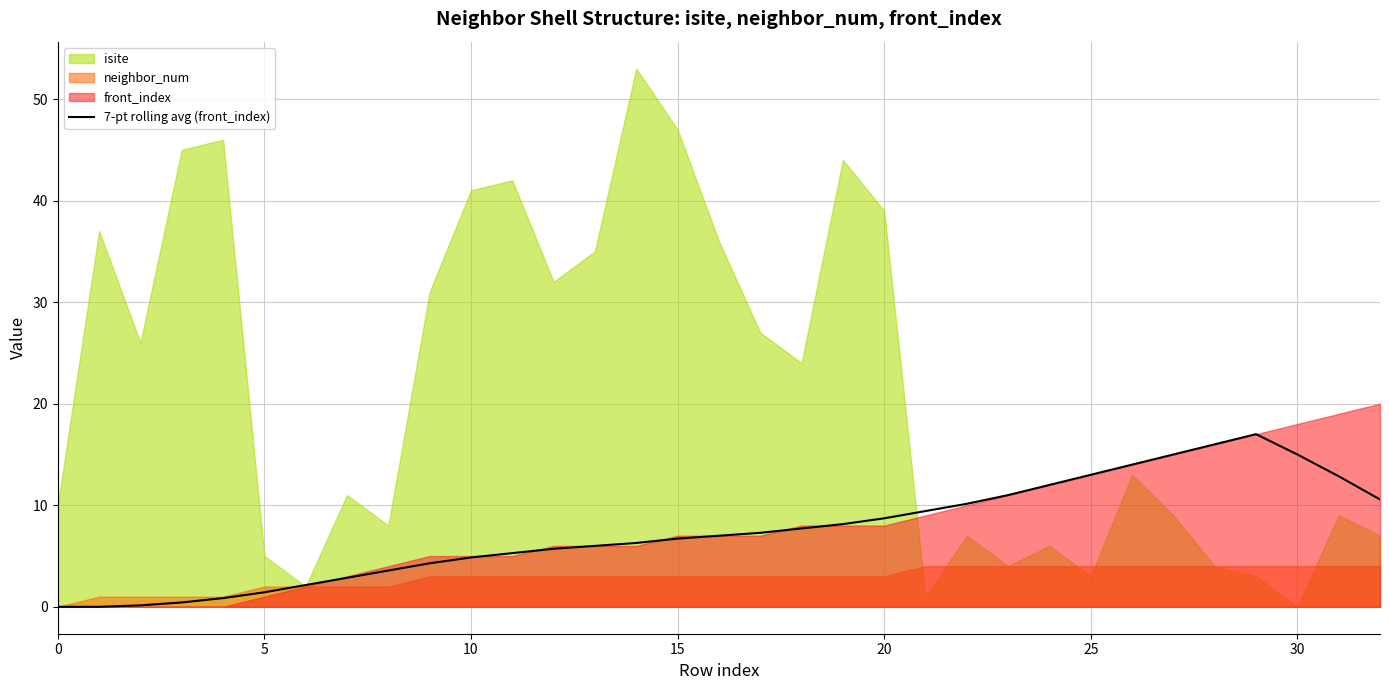

The value of 7-pt rolling avg (front_index) at 20 is 13.9. True or false?

False